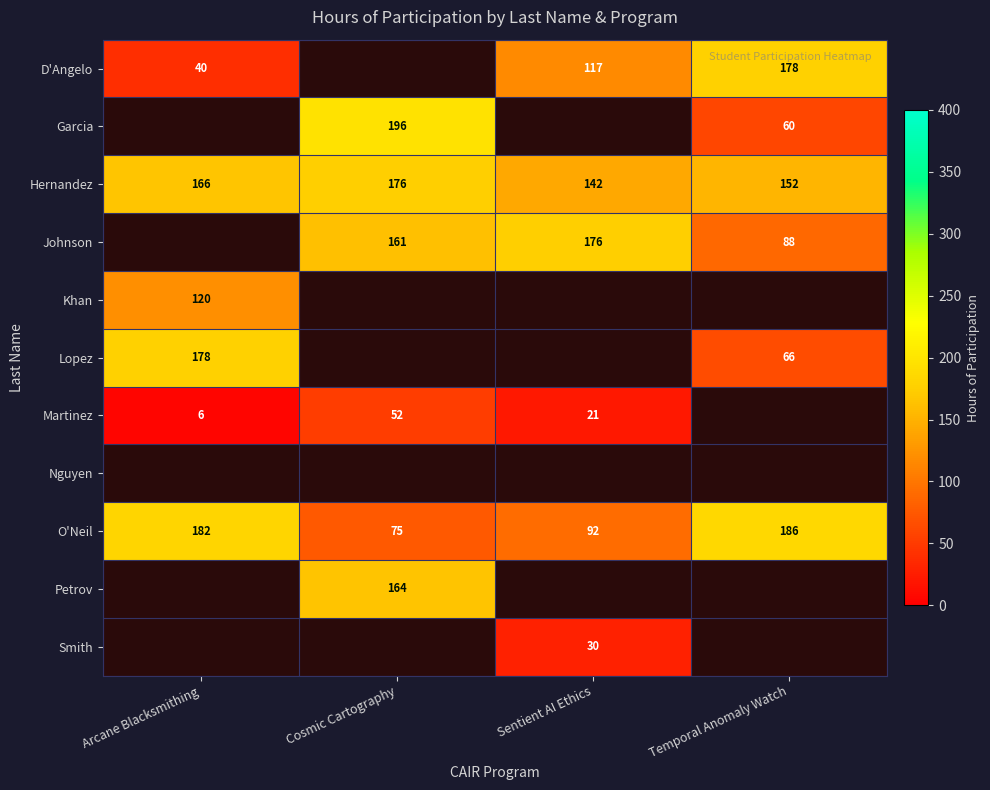

The D'Angelo series shows 178.0 at Temporal Anomaly Watch. True or false?

True